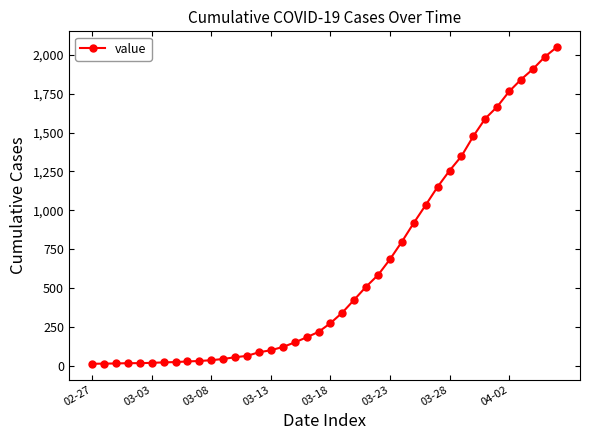

What is the difference between the second highest and minimum values?

1974